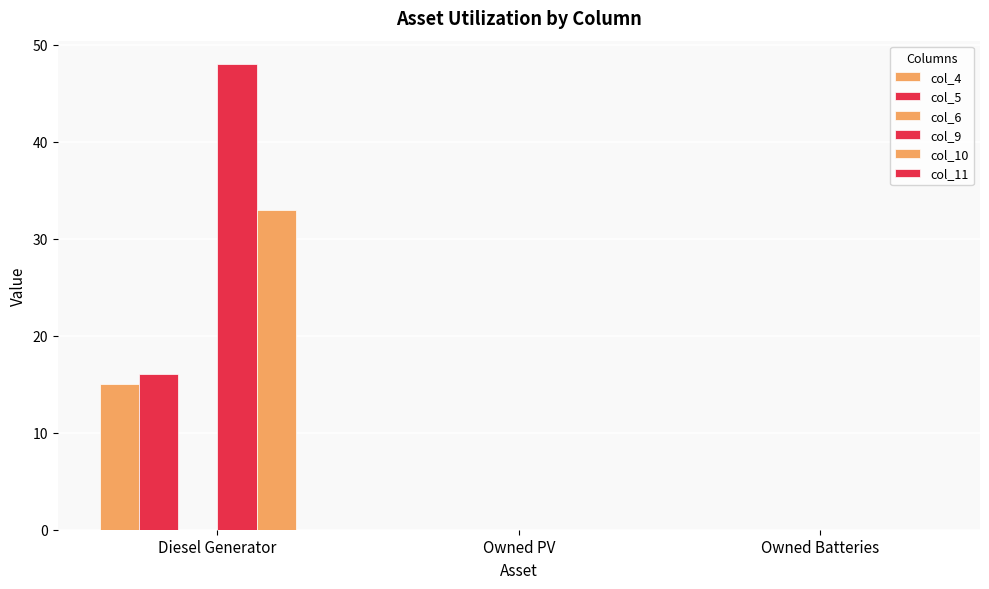

Which series has the largest total across all categories?

col_9